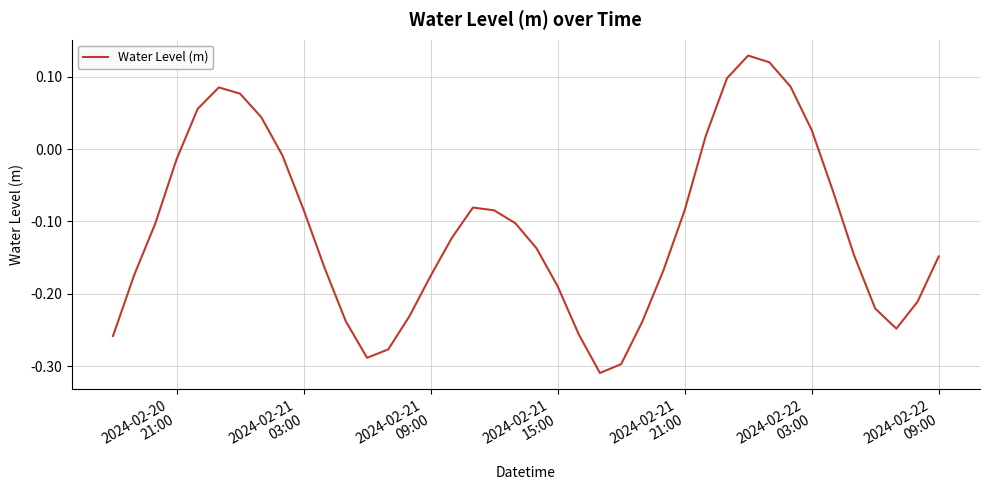

What is the difference between the maximum and minimum values?

0.4